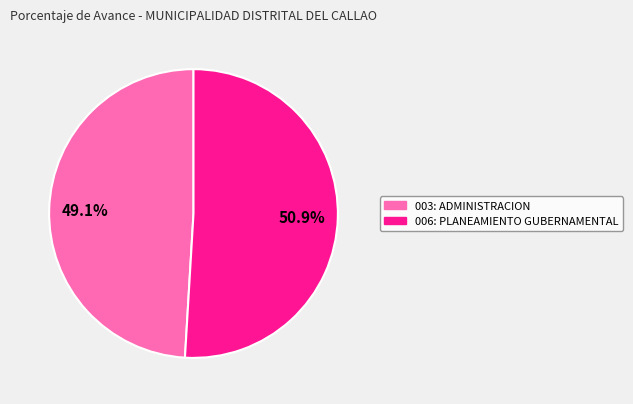

Approximately how many times larger is the value at 006: PLANEAMIENTO GUBERNAMENTAL compared to 003: ADMINISTRACION?

1.0